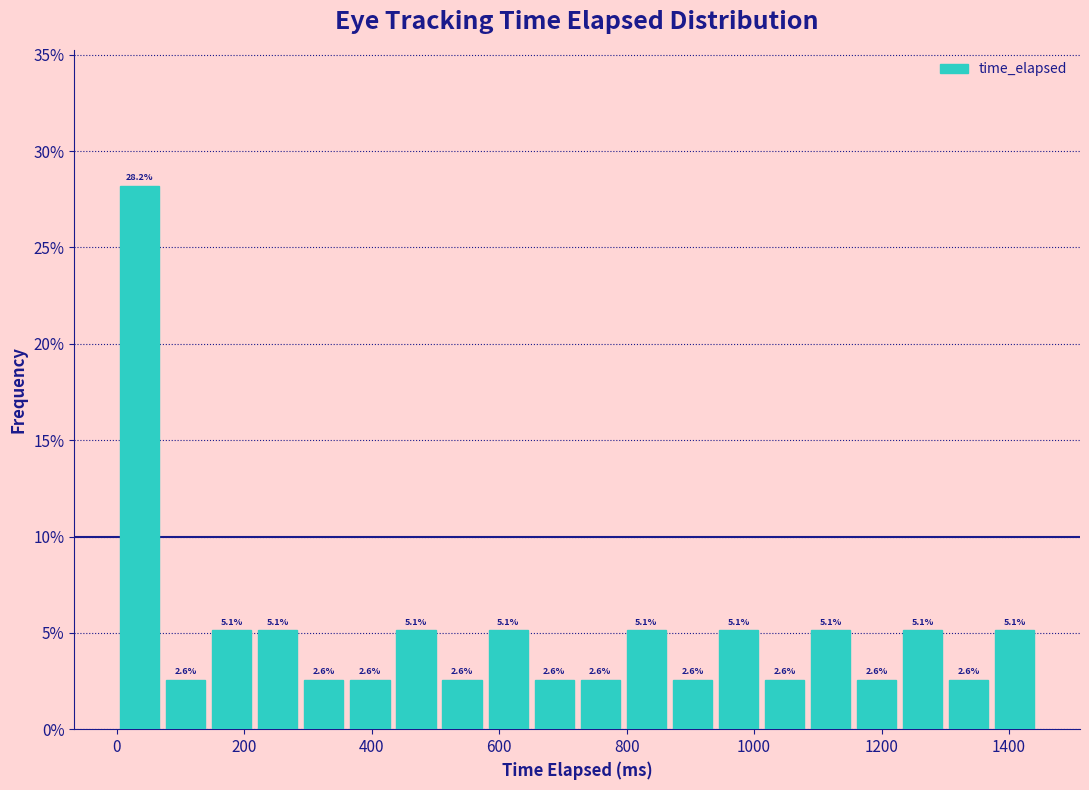

Read against the x-axis, roughly where is the centre of the tallest bar?

40